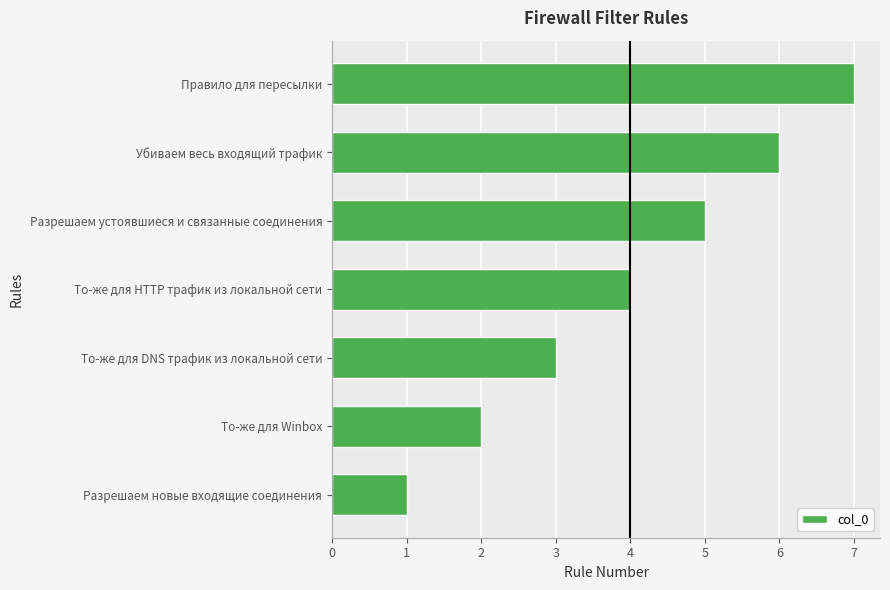

What is the greatest value displayed?

7